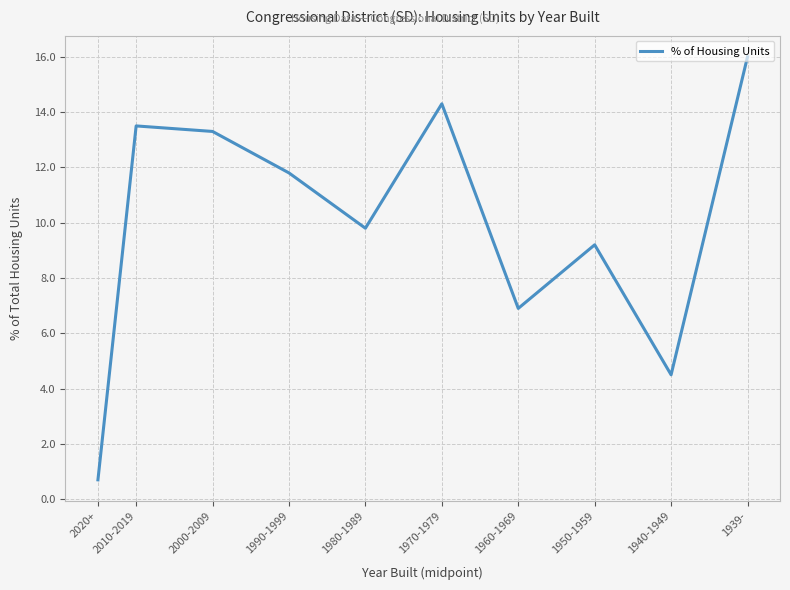

List the labels in order of value, smallest first.

2020+, 1940-1949, 1960-1969, 1950-1959, 1980-1989, 1990-1999, 2000-2009, 2010-2019, 1970-1979, 1939-